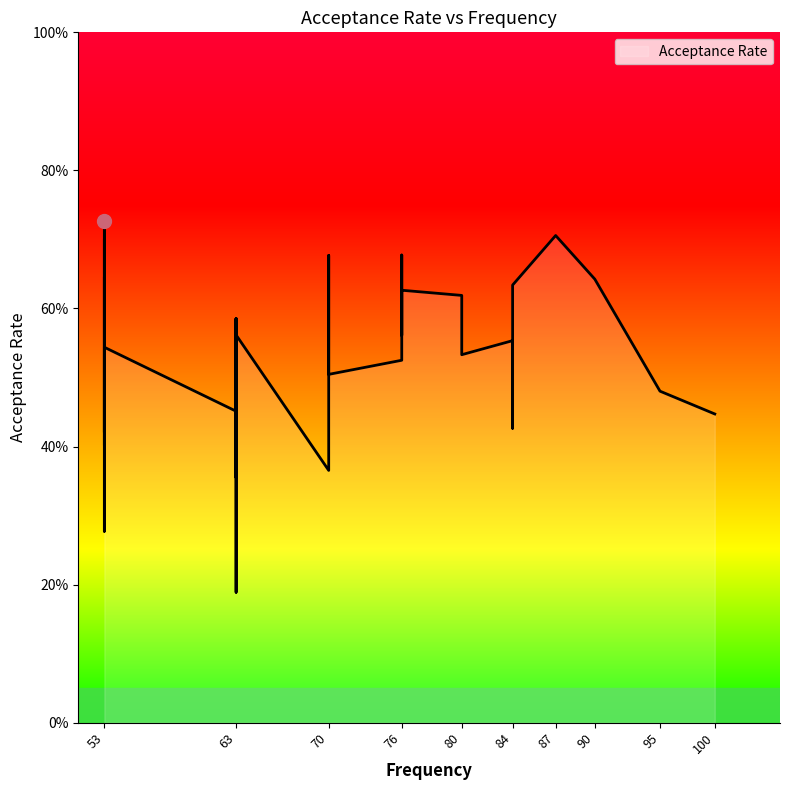

What is the average value?

0.5